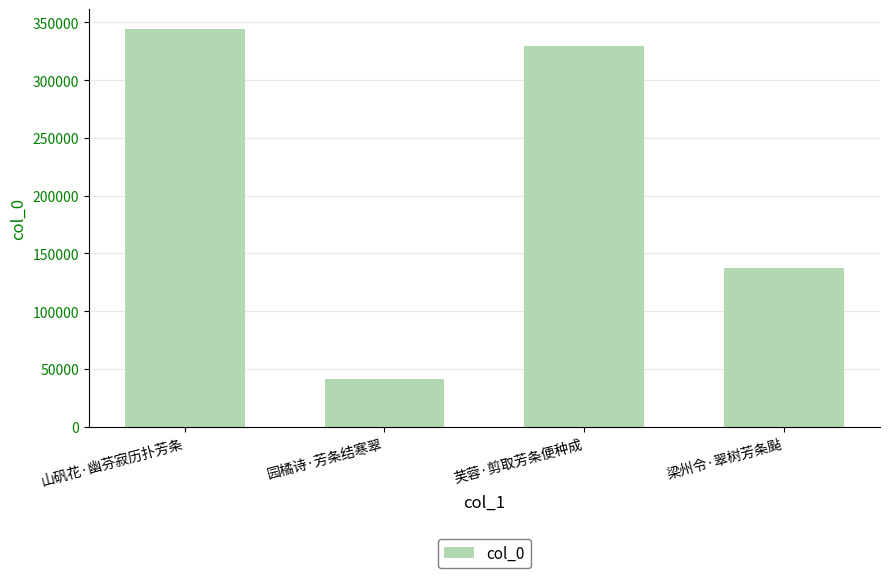

At which category does the chart reach its minimum across all series?

园橘诗·芳条结寒翠